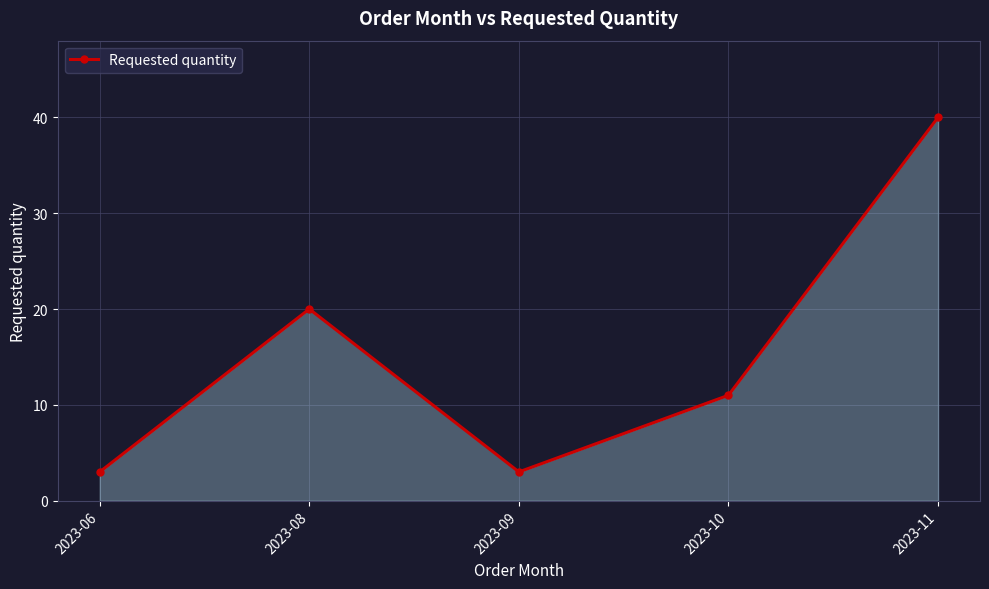

What is the change in value from 2023-10 to 2023-11?

+29